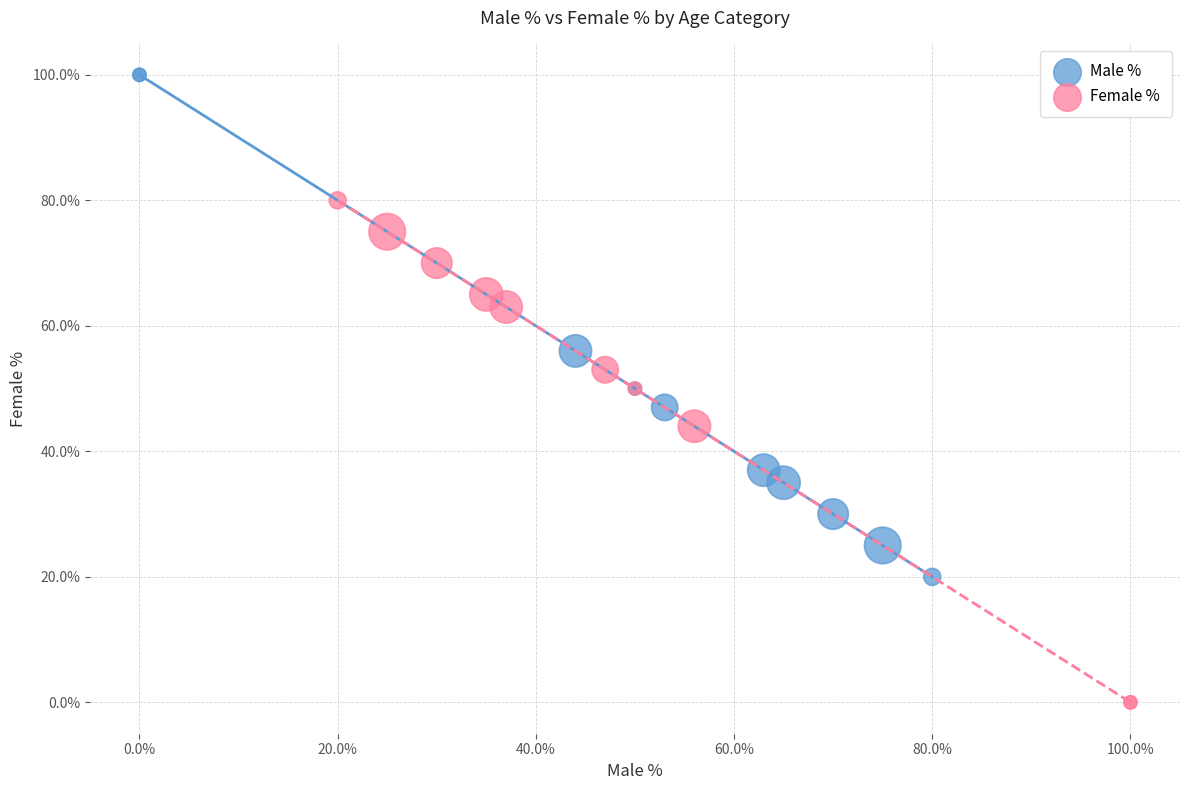

What are all the series names shown in the legend?

Male %, Female %